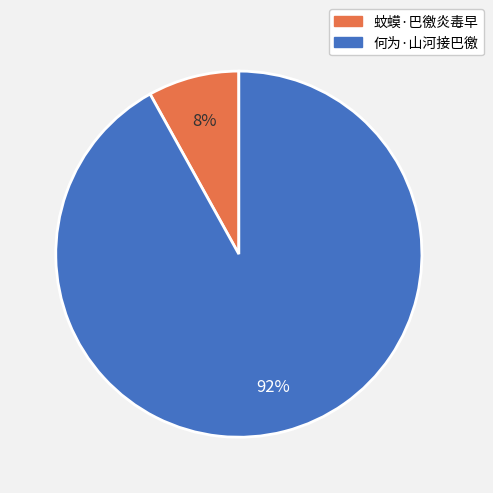

Which slice represents more than half of the pie?

何为·山河接巴徼